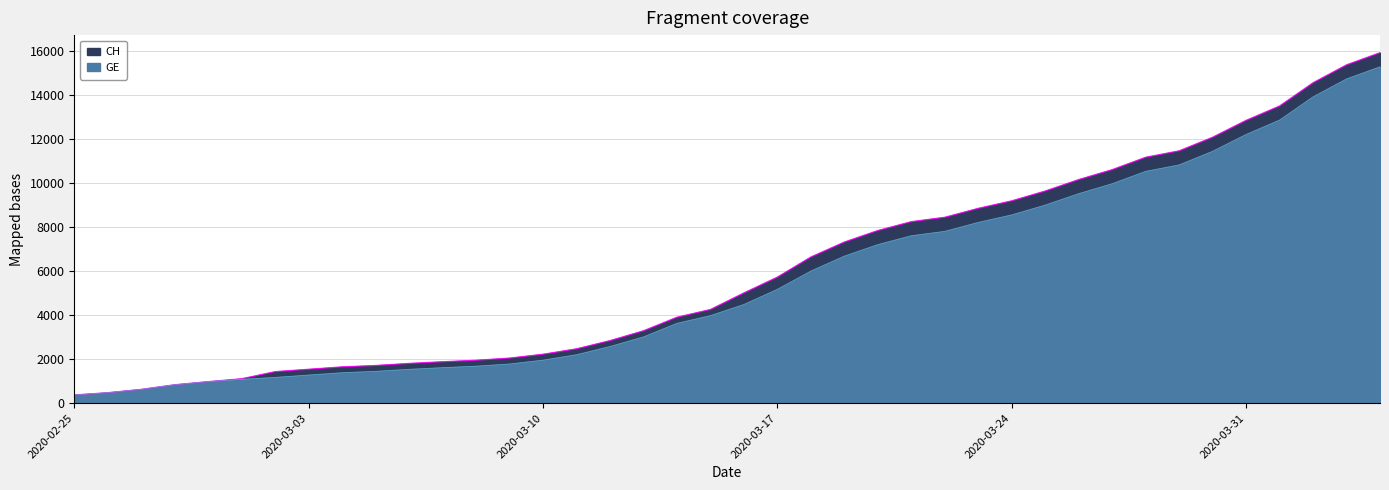

Which label corresponds to the smallest value in the chart?

2020-02-25